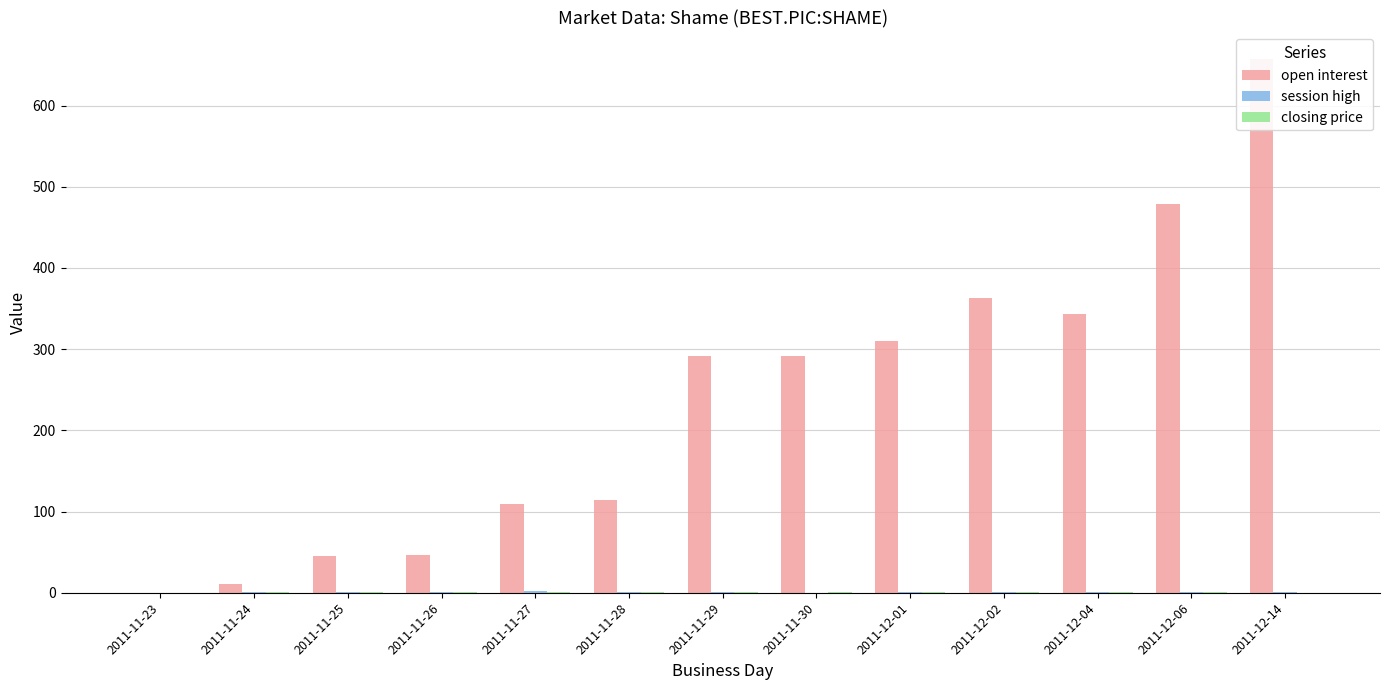

At which category is the sum across all series the highest?

2011-12-14